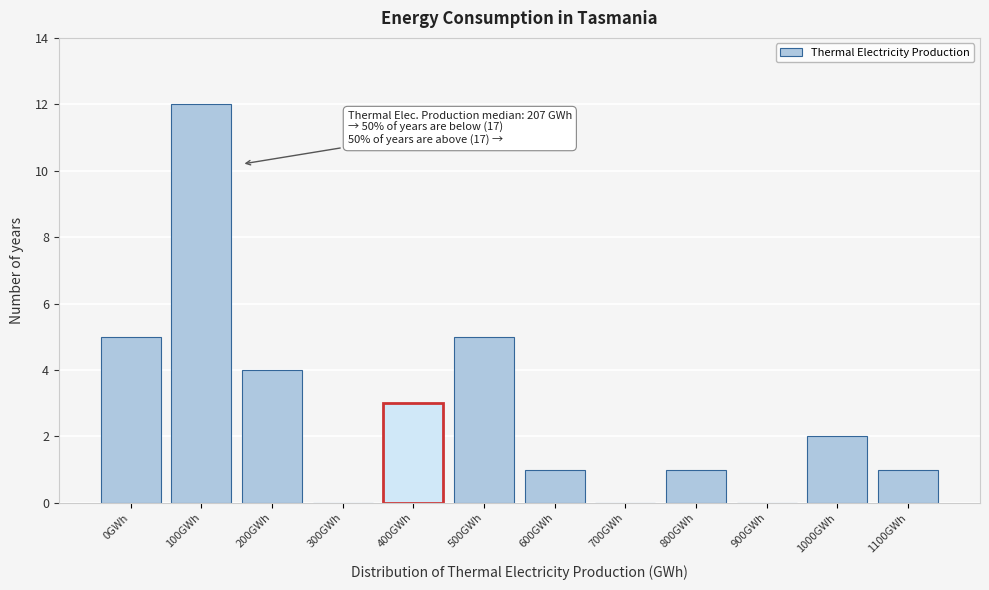

Reading right to left, list all the values displayed in this chart.

1100GWh=1	1000GWh=2	900GWh=0	800GWh=1	700GWh=0	600GWh=1	500GWh=5	400GWh=3	300GWh=0	200GWh=4	100GWh=12	0GWh=5